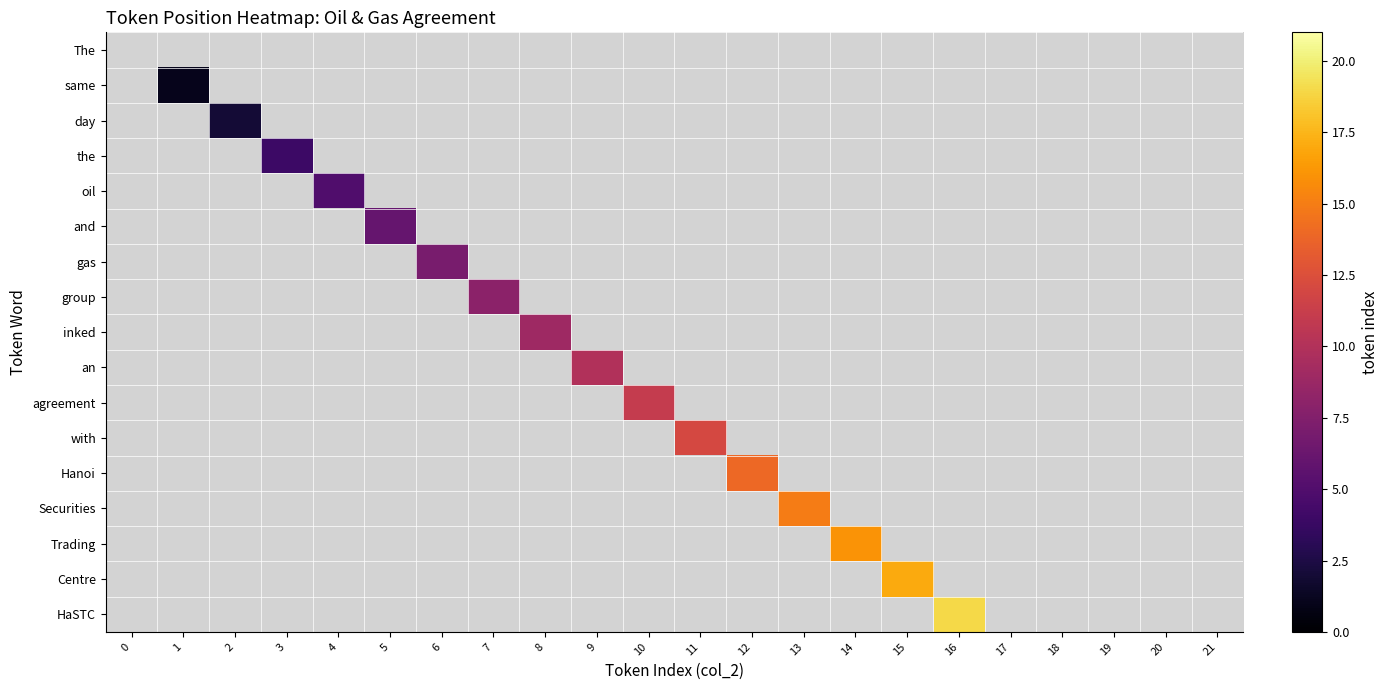

List the series in order of their overall mean, lowest first.

The, same, day, the, oil, and, gas, group, inked, an, agreement, with, Hanoi, Securities, Trading, Centre, HaSTC